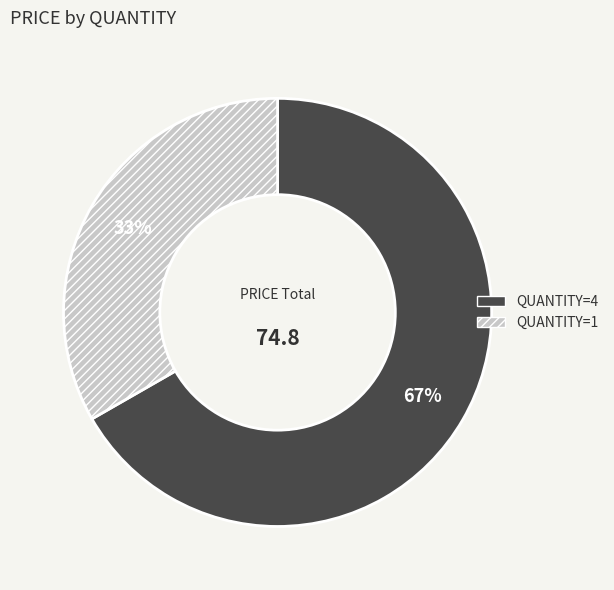

Is the sum of QUANTITY=4 and QUANTITY=1 greater than half?

Yes